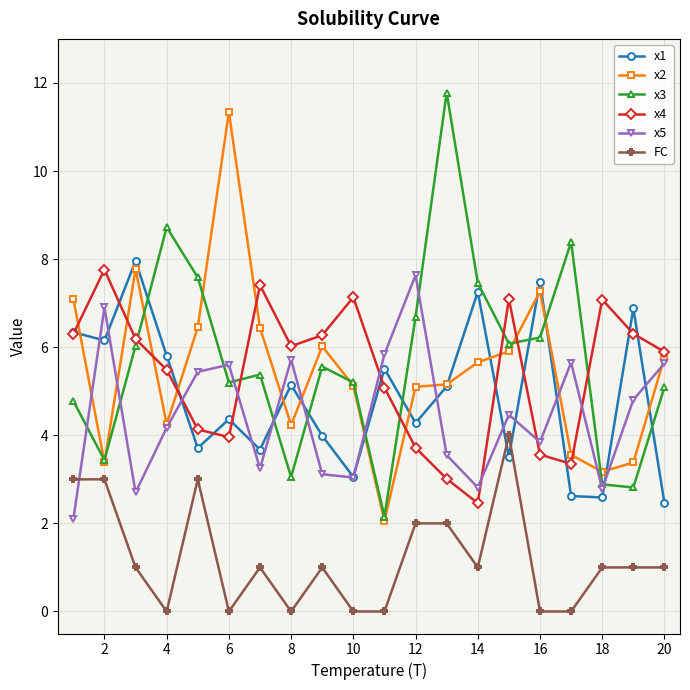

What is the lowest value of the x2 series?

2.1